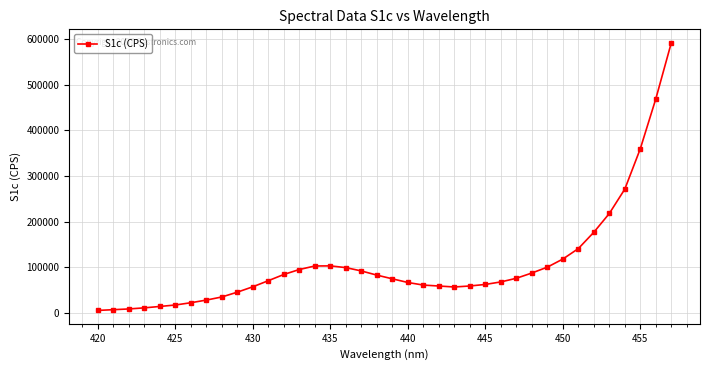

What is the difference between the maximum and minimum values?

587475.3